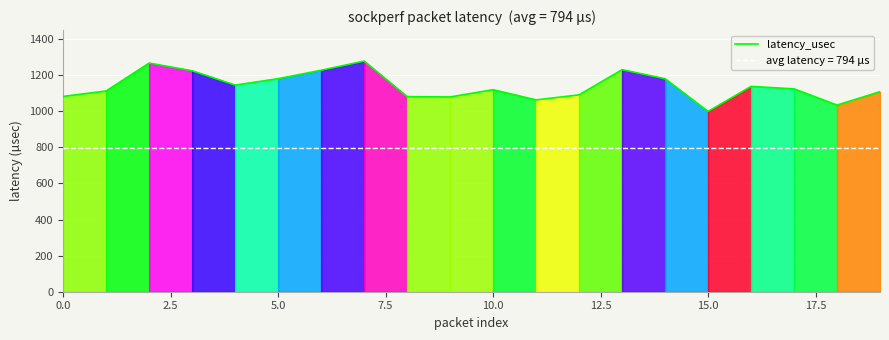

The value of latency_usec at 15.0 is 999.1. True or false?

True